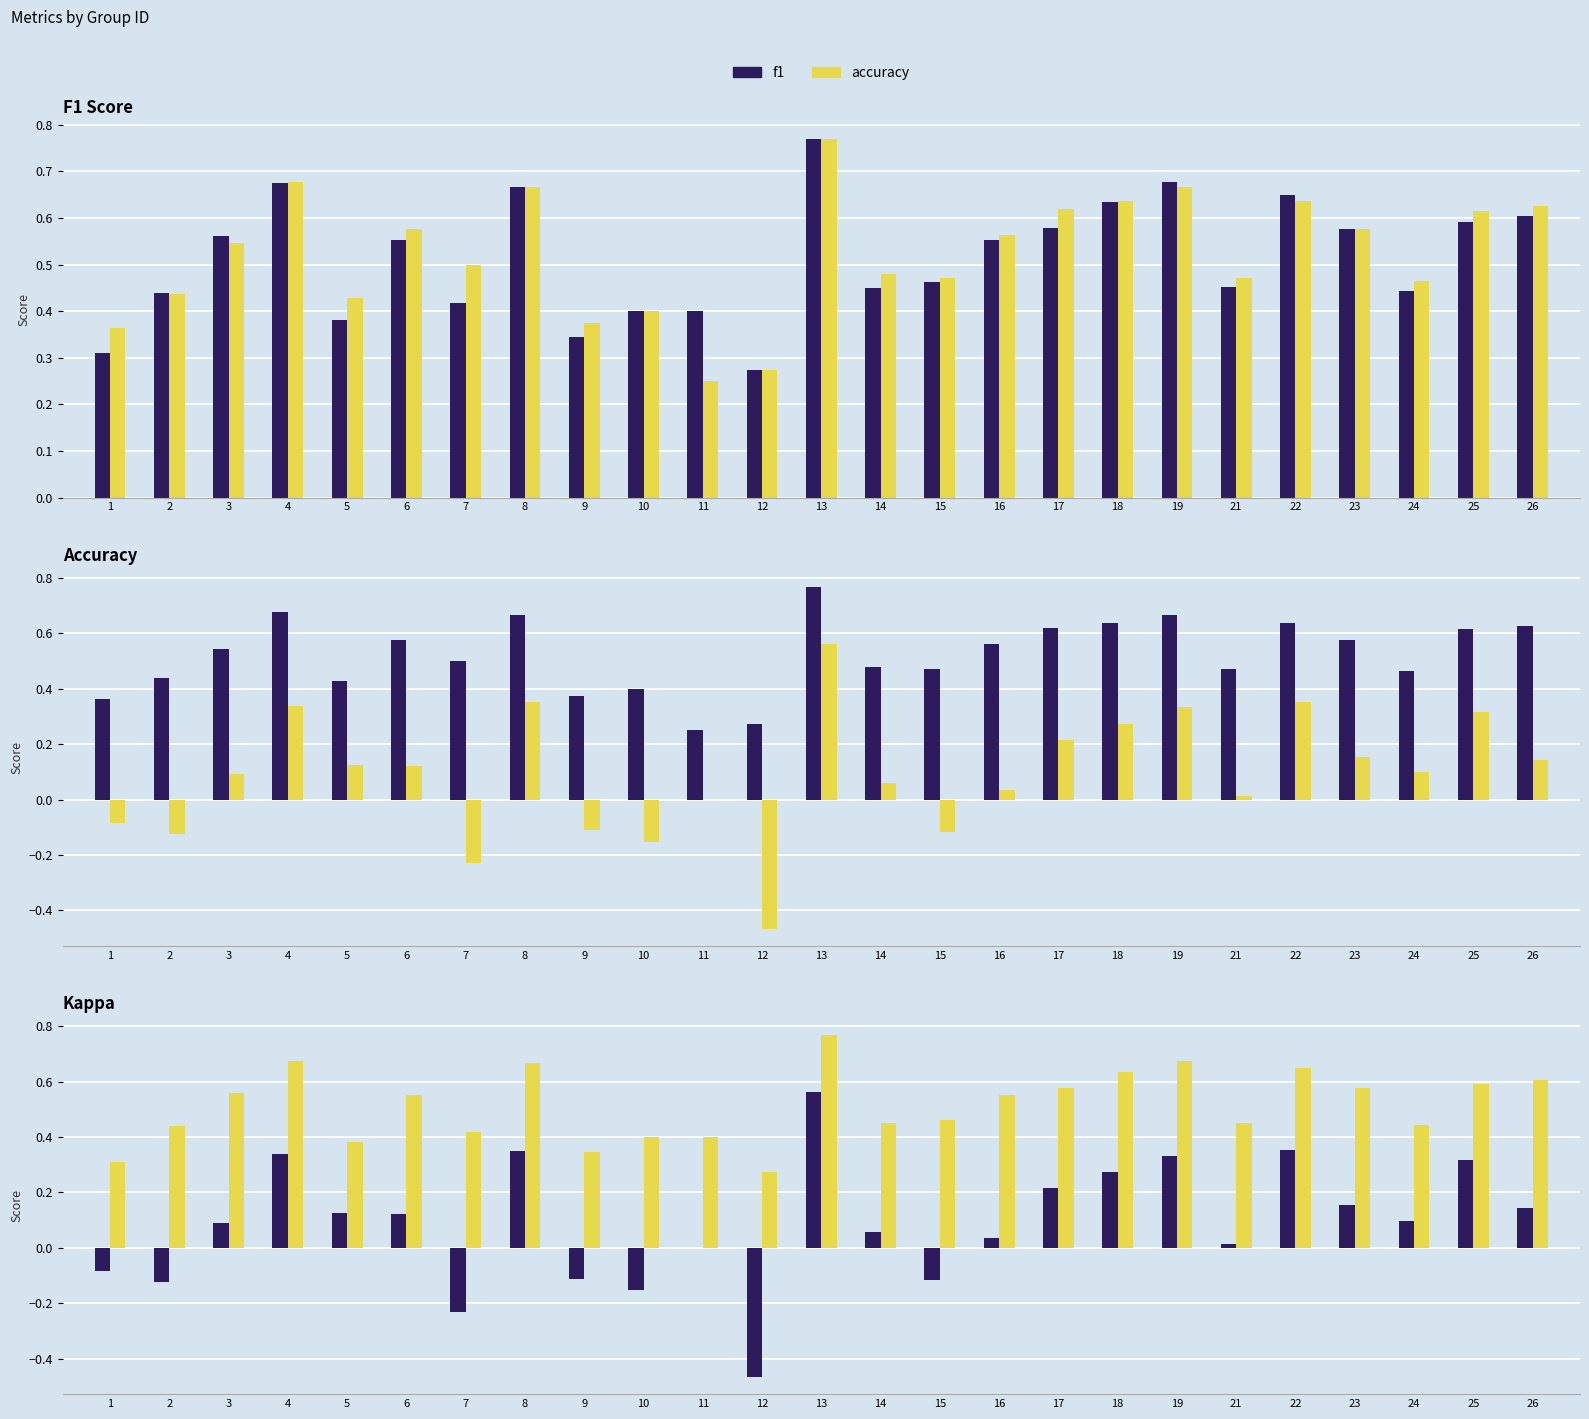

At 17, list the series in order from largest to smallest.

accuracy, f1, kappa